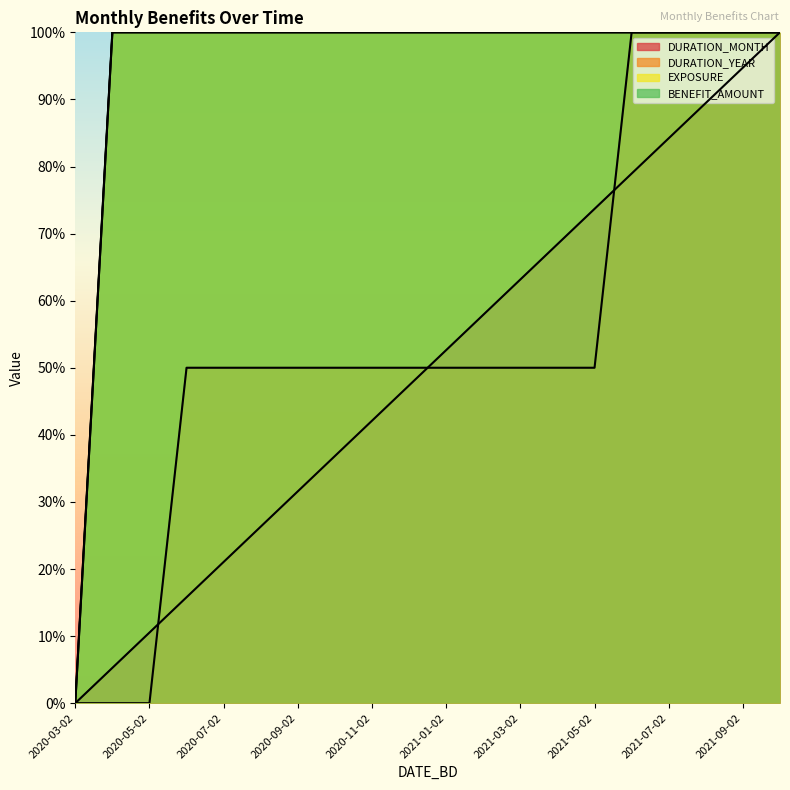

Reading left to right, list all the values displayed in this chart.

EXPOSURE: 2020-03-02=0.0	2020-04-02=100.0	2020-05-02=100.0	2020-06-02=100.0	2020-07-02=100.0	2020-08-02=100.0	2020-09-02=100.0	2020-10-02=100.0	2020-11-02=100.0	2020-12-02=100.0	2021-01-02=100.0	2021-02-02=100.0	2021-03-02=100.0	2021-04-02=100.0	2021-05-02=100.0	2021-06-02=100.0	2021-07-02=100.0	2021-08-02=100.0	2021-09-02=100.0	2021-10-02=100.0
BENEFIT_AMOUNT: 2020-03-02=0.0	2020-04-02=100.0	2020-05-02=100.0	2020-06-02=100.0	2020-07-02=100.0	2020-08-02=100.0	2020-09-02=100.0	2020-10-02=100.0	2020-11-02=100.0	2020-12-02=100.0	2021-01-02=100.0	2021-02-02=100.0	2021-03-02=100.0	2021-04-02=100.0	2021-05-02=100.0	2021-06-02=100.0	2021-07-02=100.0	2021-08-02=100.0	2021-09-02=100.0	2021-10-02=100.0
DURATION_YEAR: 2020-03-02=0.0	2020-04-02=0.0	2020-05-02=0.0	2020-06-02=50.0	2020-07-02=50.0	2020-08-02=50.0	2020-09-02=50.0	2020-10-02=50.0	2020-11-02=50.0	2020-12-02=50.0	2021-01-02=50.0	2021-02-02=50.0	2021-03-02=50.0	2021-04-02=50.0	2021-05-02=50.0	2021-06-02=100.0	2021-07-02=100.0	2021-08-02=100.0	2021-09-02=100.0	2021-10-02=100.0
DURATION_MONTH: 2020-03-02=0.0	2020-04-02=5.3	2020-05-02=10.5	2020-06-02=15.8	2020-07-02=21.1	2020-08-02=26.3	2020-09-02=31.6	2020-10-02=36.8	2020-11-02=42.1	2020-12-02=47.4	2021-01-02=52.6	2021-02-02=57.9	2021-03-02=63.2	2021-04-02=68.4	2021-05-02=73.7	2021-06-02=78.9	2021-07-02=84.2	2021-08-02=89.5	2021-09-02=94.7	2021-10-02=100.0